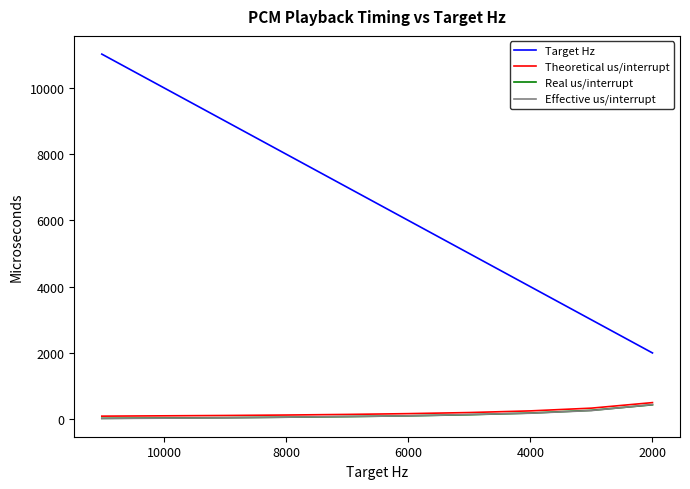

Between 12000 and 10000, which is larger?

10000